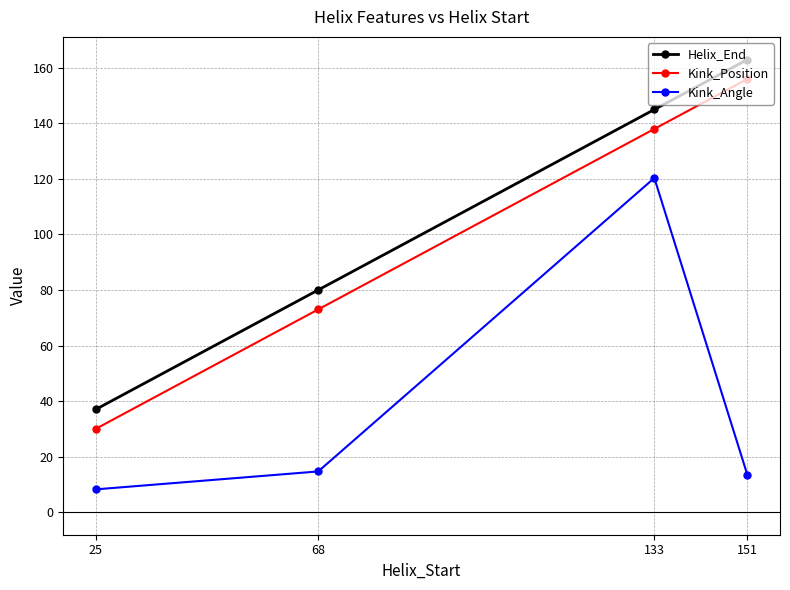

Reading left to right, transcribe all the data shown in this chart.

Helix_End: 25=37.0	68=80.0	133=145.0	151=163.0
Kink_Position: 25=30.0	68=73.0	133=138.0	151=156.0
Kink_Angle: 25=8.2	68=14.6	133=120.3	151=13.4